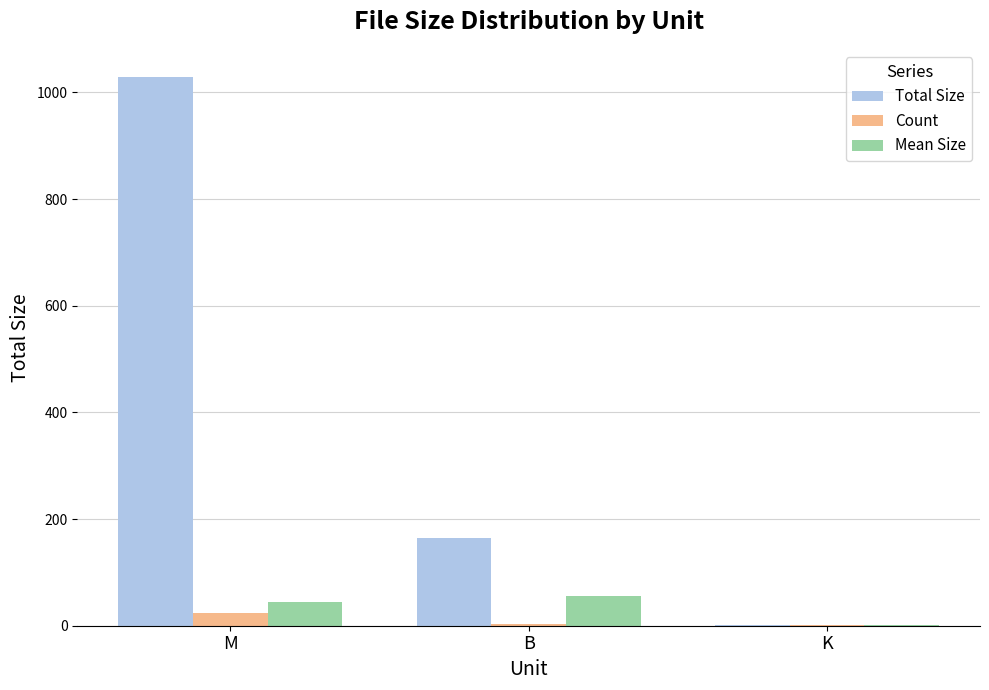

What is the average value of the Mean Size series?

33.6